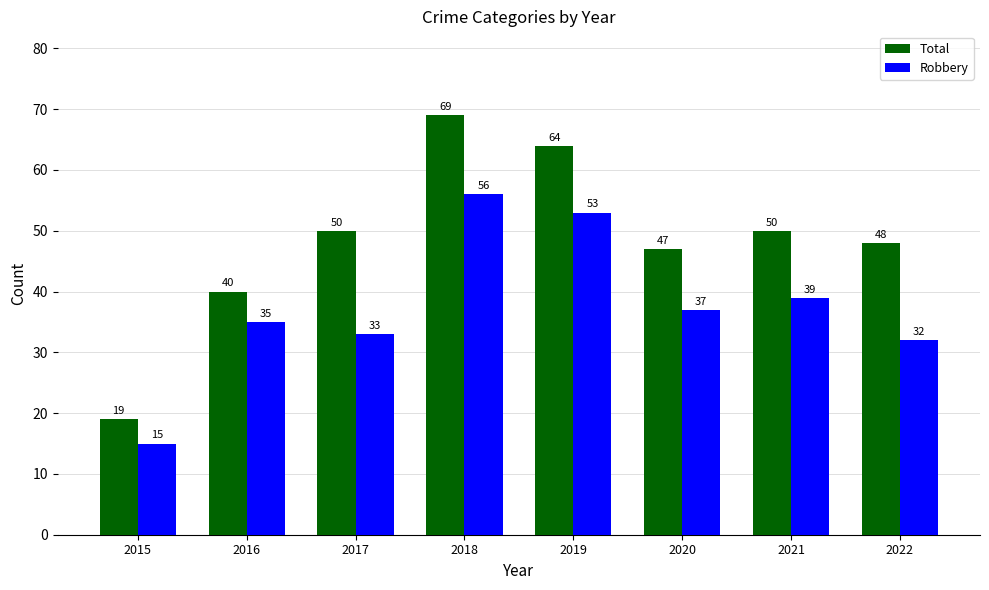

What is the greatest value displayed?

69